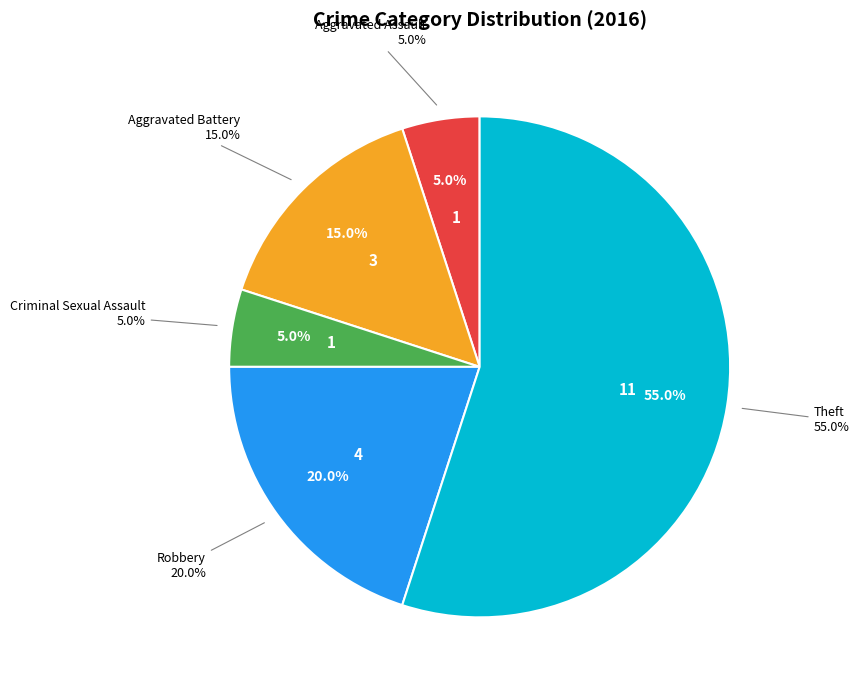

What is the change in value from Aggravated Assault to Robbery?

+3